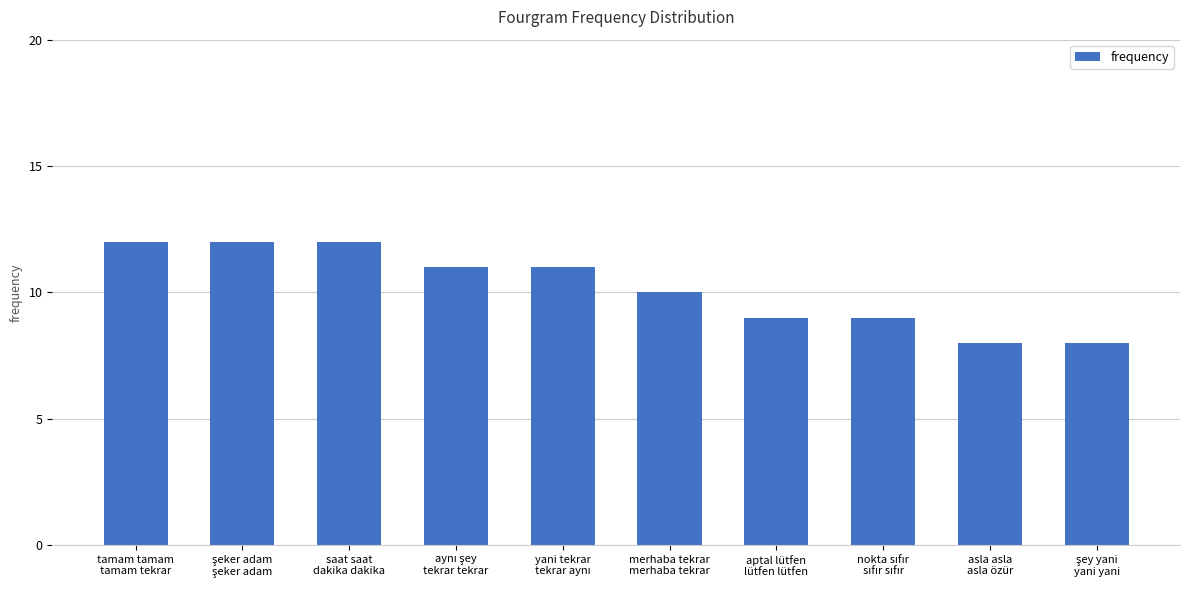

Reading left to right, transcribe all the data shown in this chart.

12	12	12	11	11	10	9	9	8	8